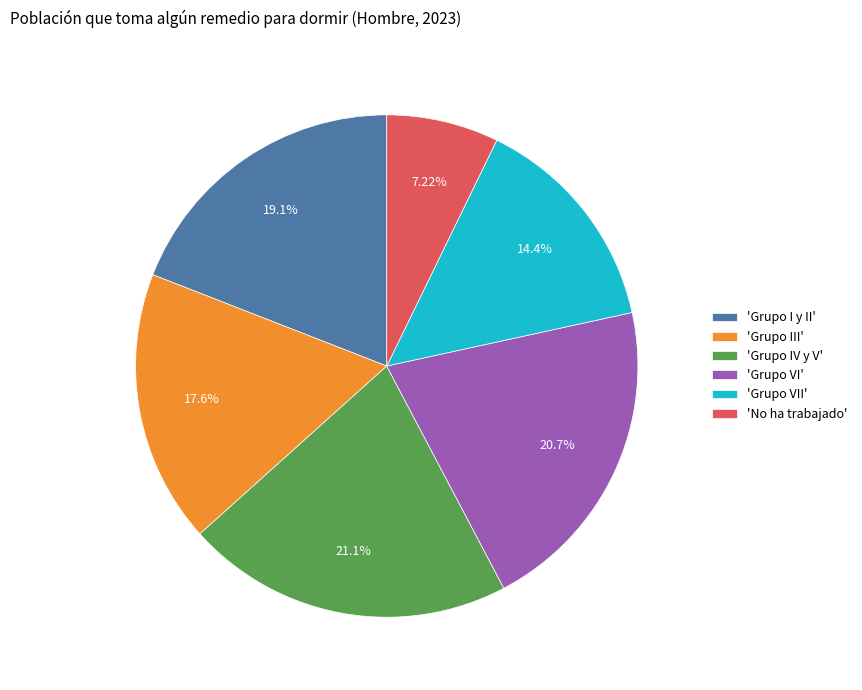

Between 'Grupo VII' and 'Grupo I y II', which is larger?

'Grupo I y II'